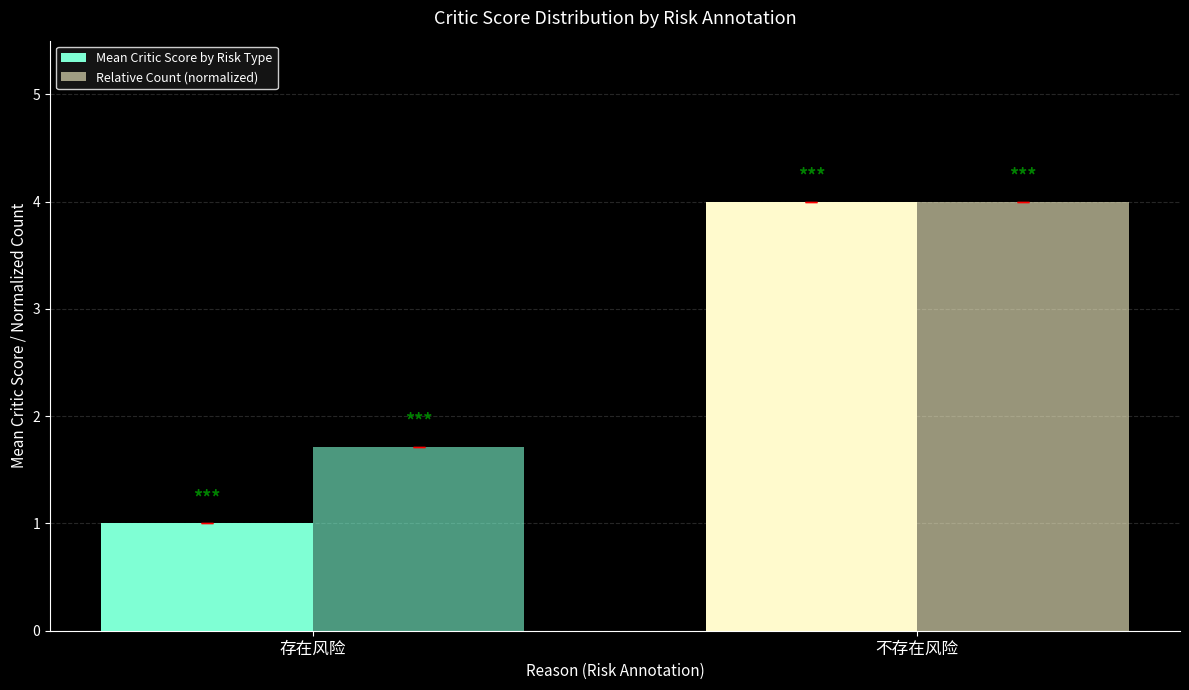

Is it true that Relative Count (normalized) equals 0.8 at 存在风险?

False